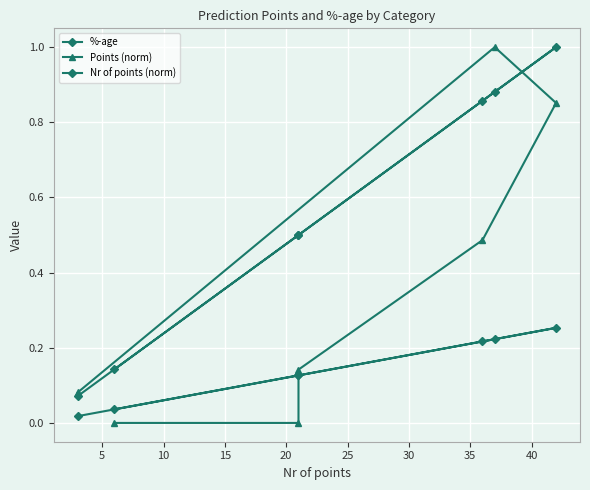

True or false: Points (norm) has a value of -0.6 at 25.

False